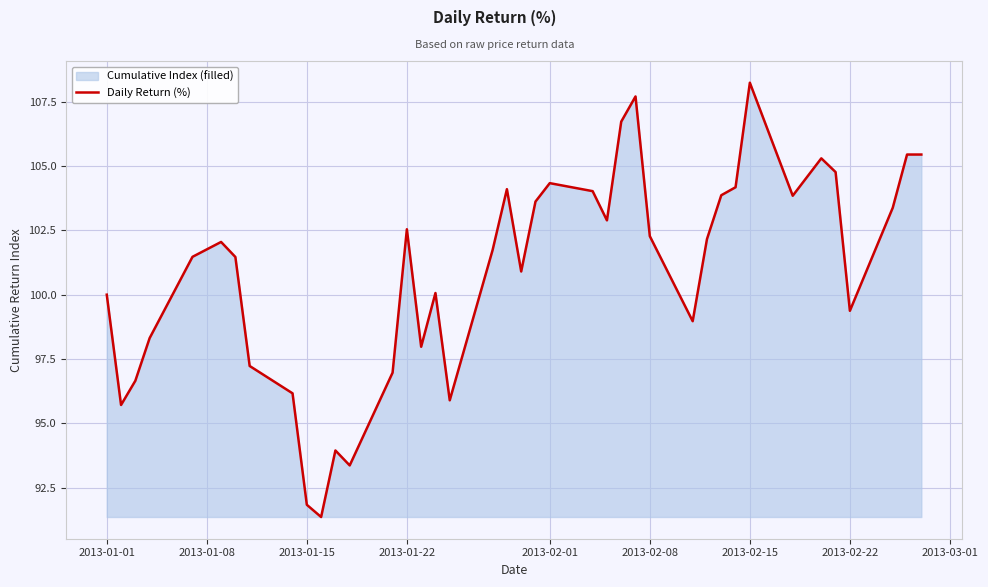

What is the minimum value shown in the chart?

91.4